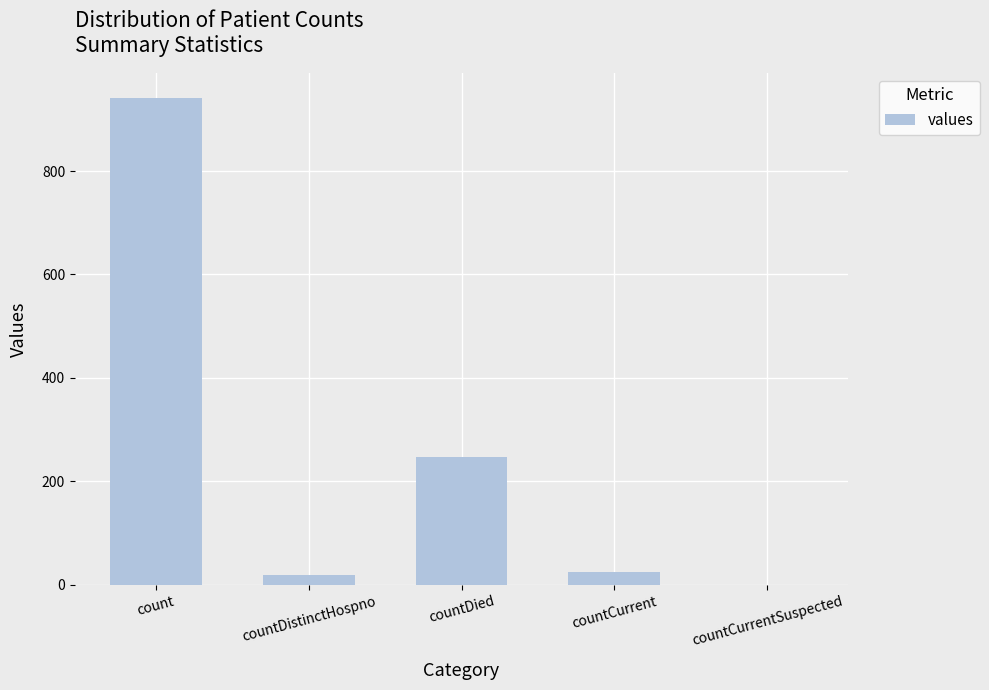

Reading left to right, extract all data points from this chart.

942	18	246	25	0